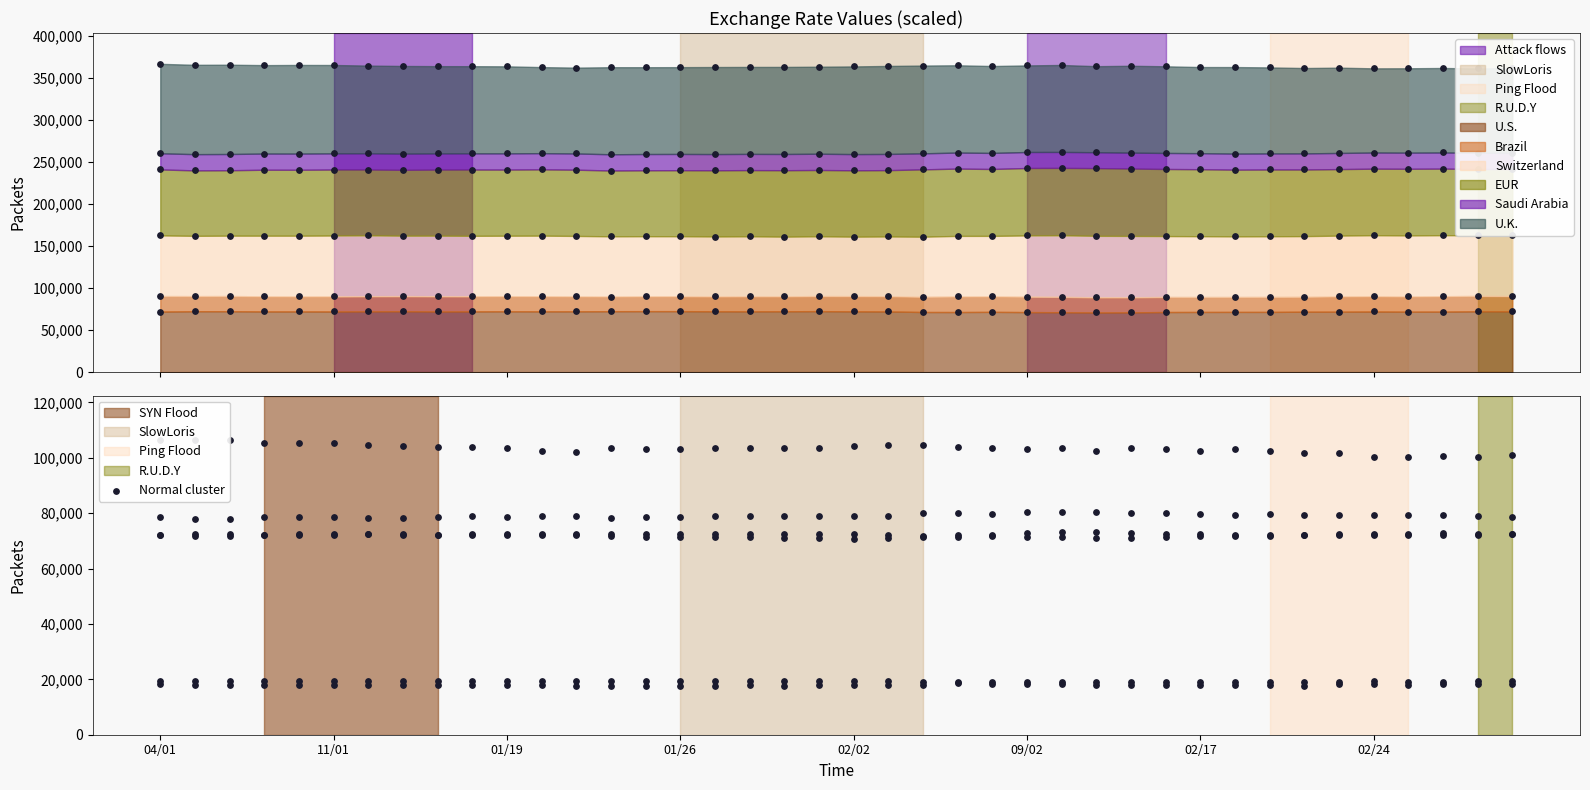

At how many categories does at least one series exceed 51609?

40